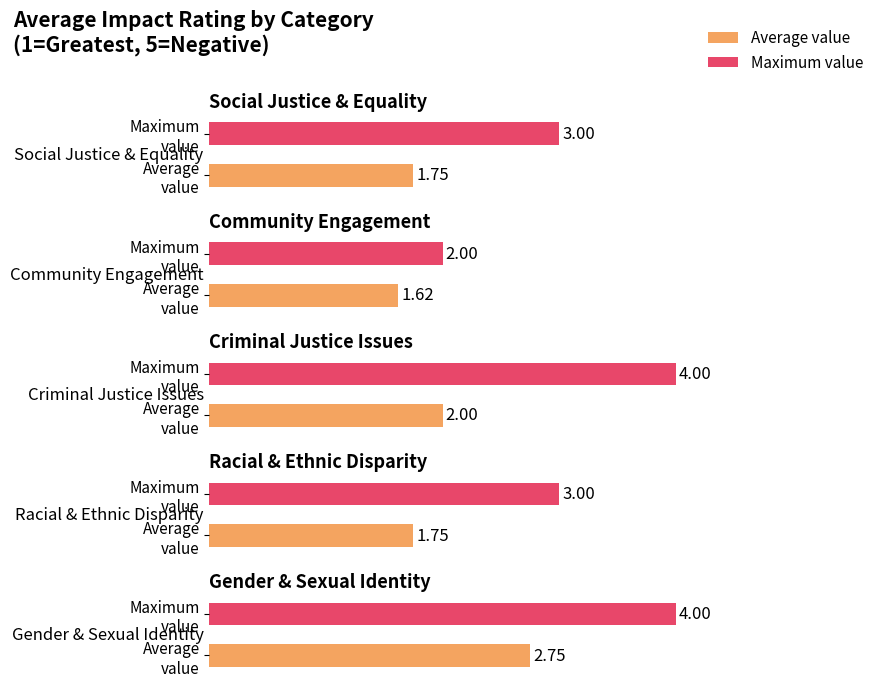

What value does the data have at Social Justice & Equality?

1.8